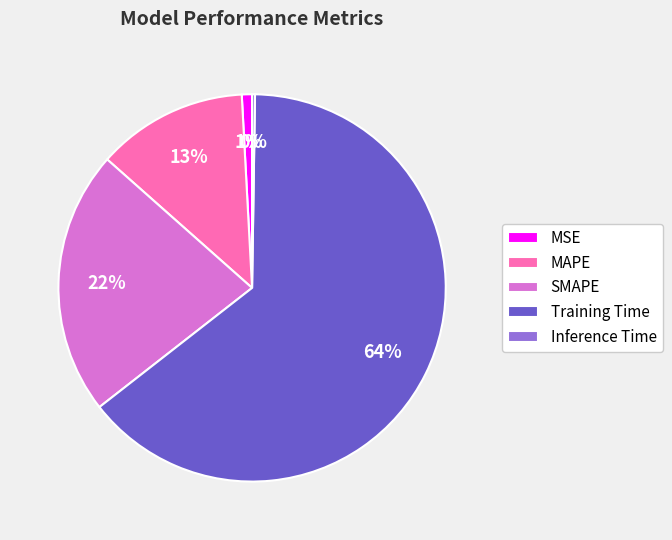

Which category accounts for the majority?

Training Time